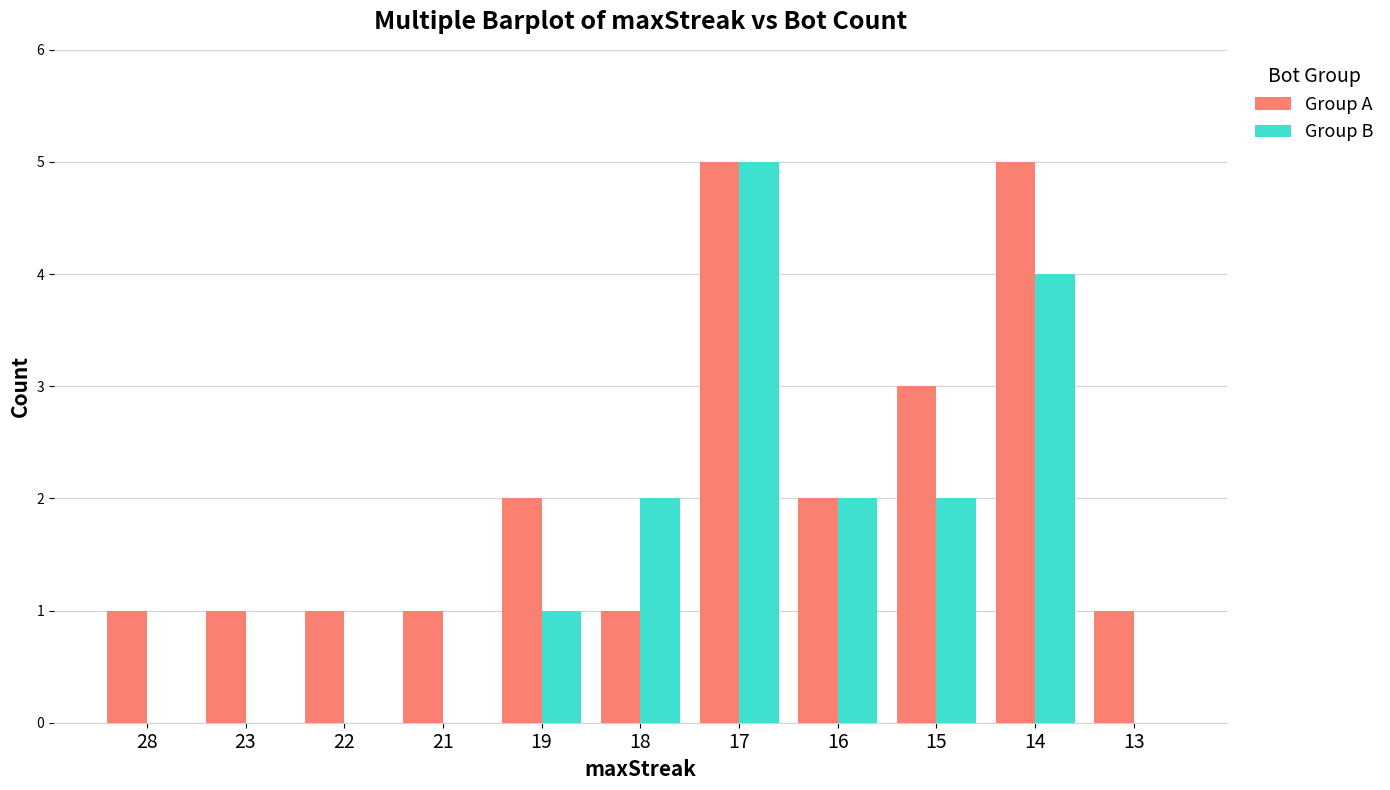

Reading left to right, transcribe all the data shown in this chart.

Group A: 28=1	23=1	22=1	21=1	19=2	18=1	17=5	16=2	15=3	14=5	13=1
Group B: 28=0	23=0	22=0	21=0	19=1	18=2	17=5	16=2	15=2	14=4	13=0